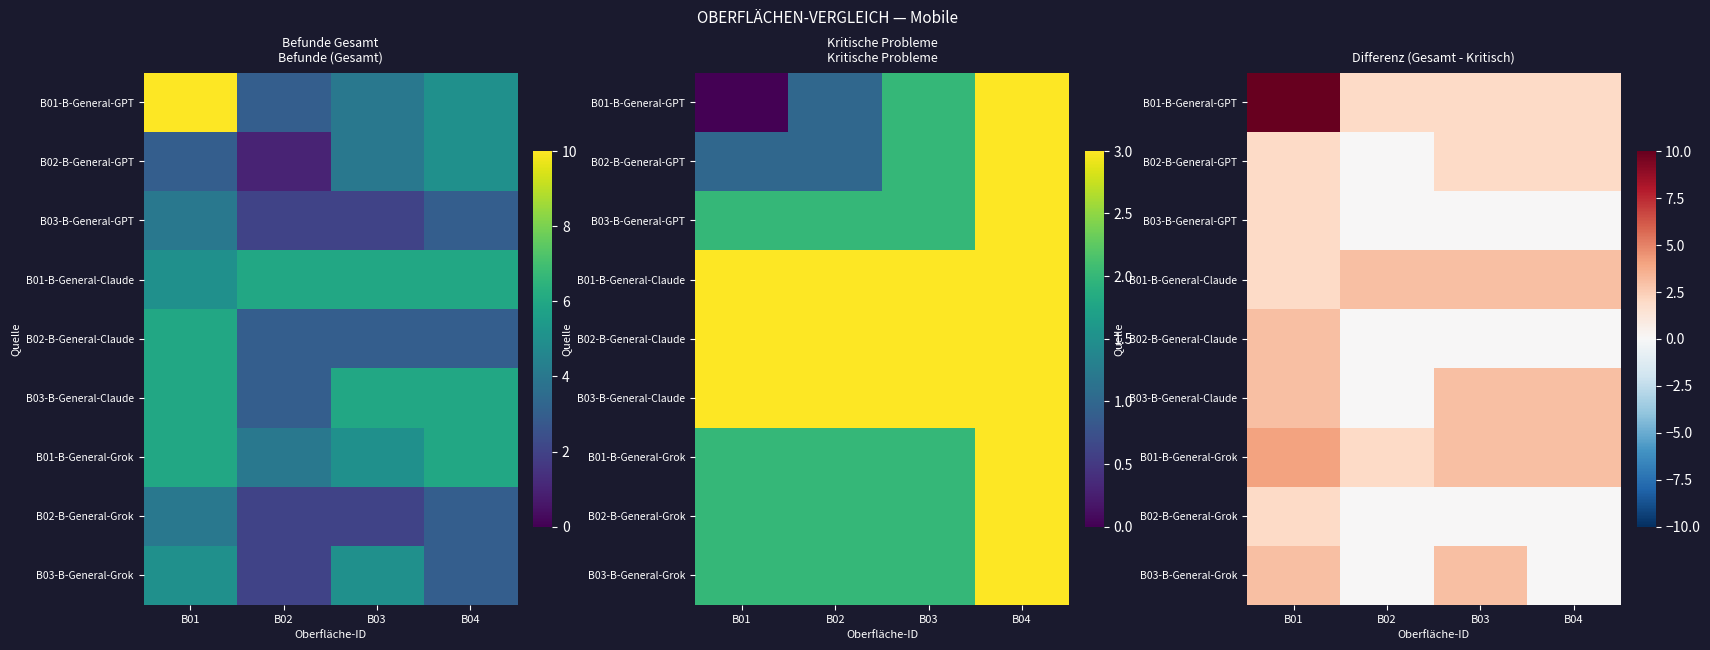

How many B03-B-General-Claude values are between 3 and 4?

3